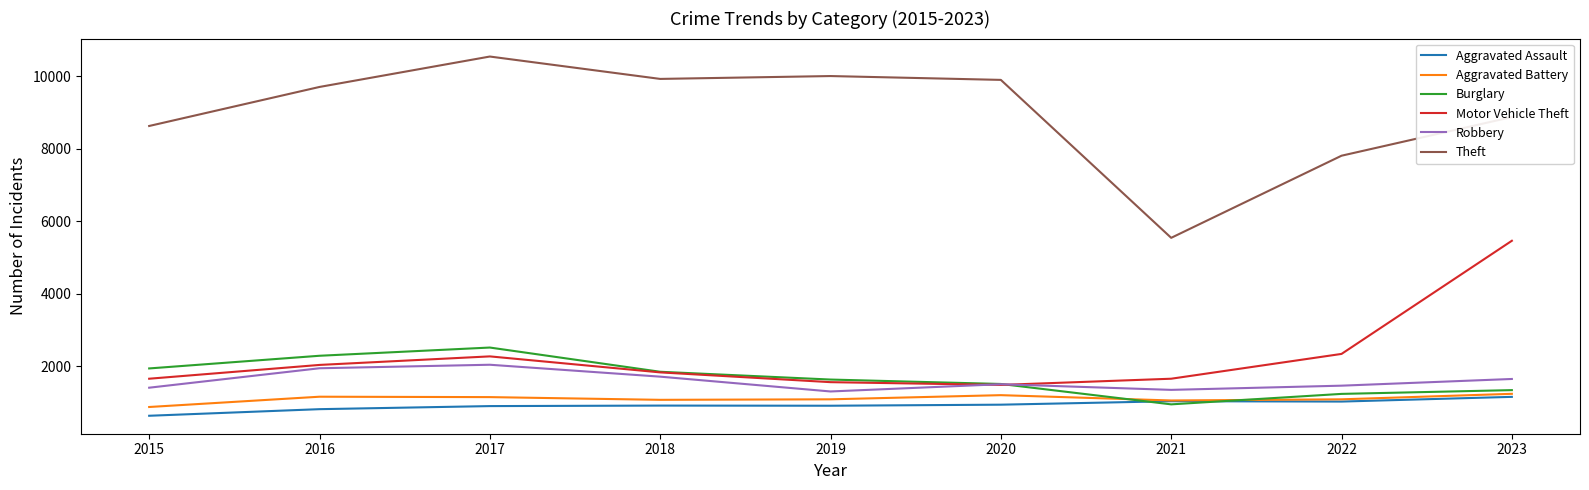

Where is Theft nearest to the value 8046?

2022